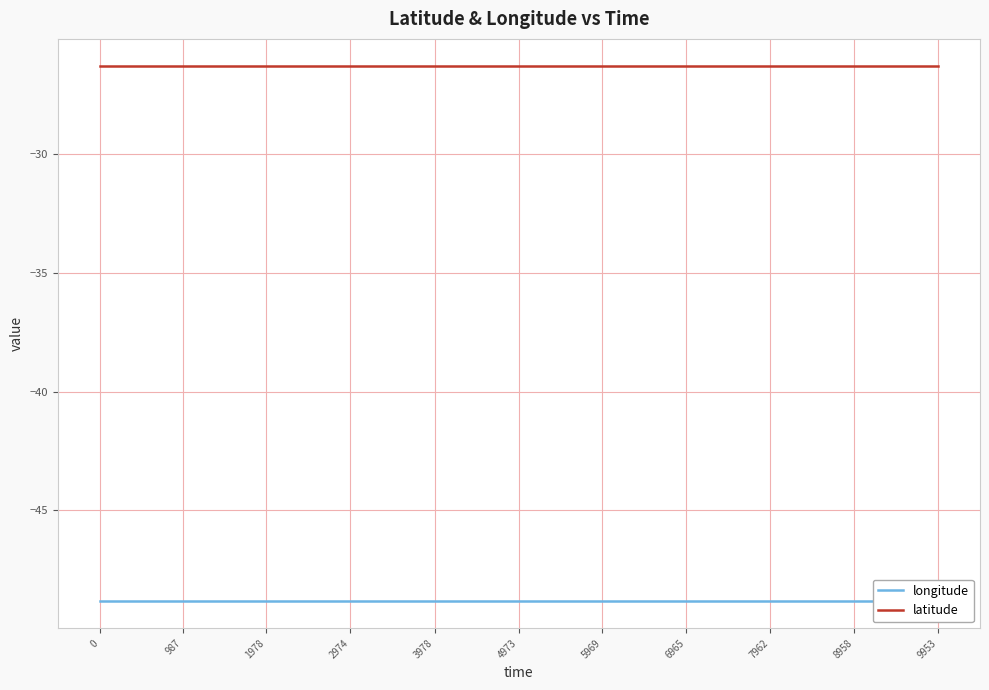

Rank the categories by longitude value from lowest to highest.

0, 987, 1978, 2974, 3978, 4973, 5969, 6965, 7962, 8958, 9953